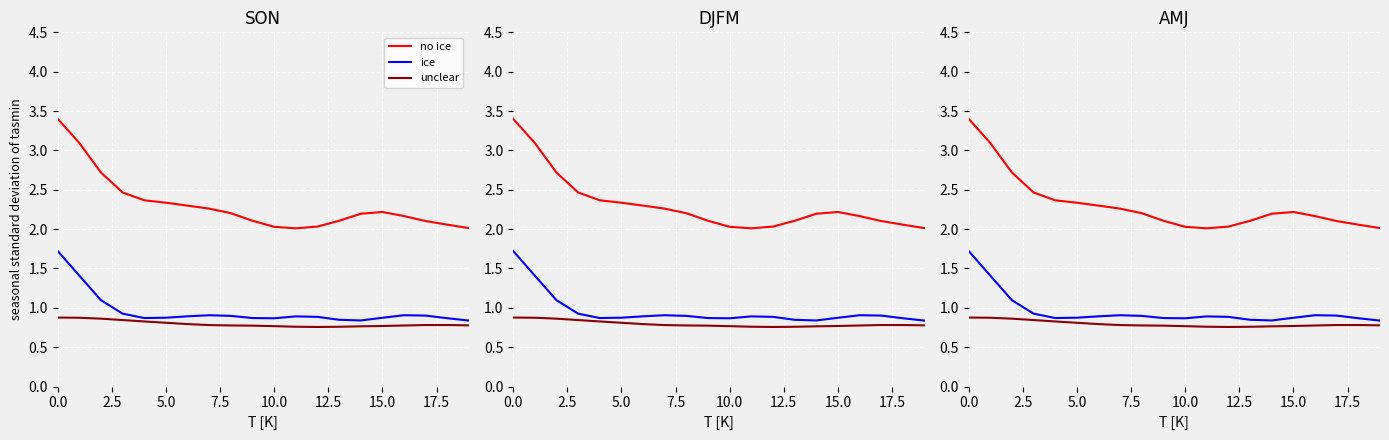

Which series has the largest total across all categories?

no ice